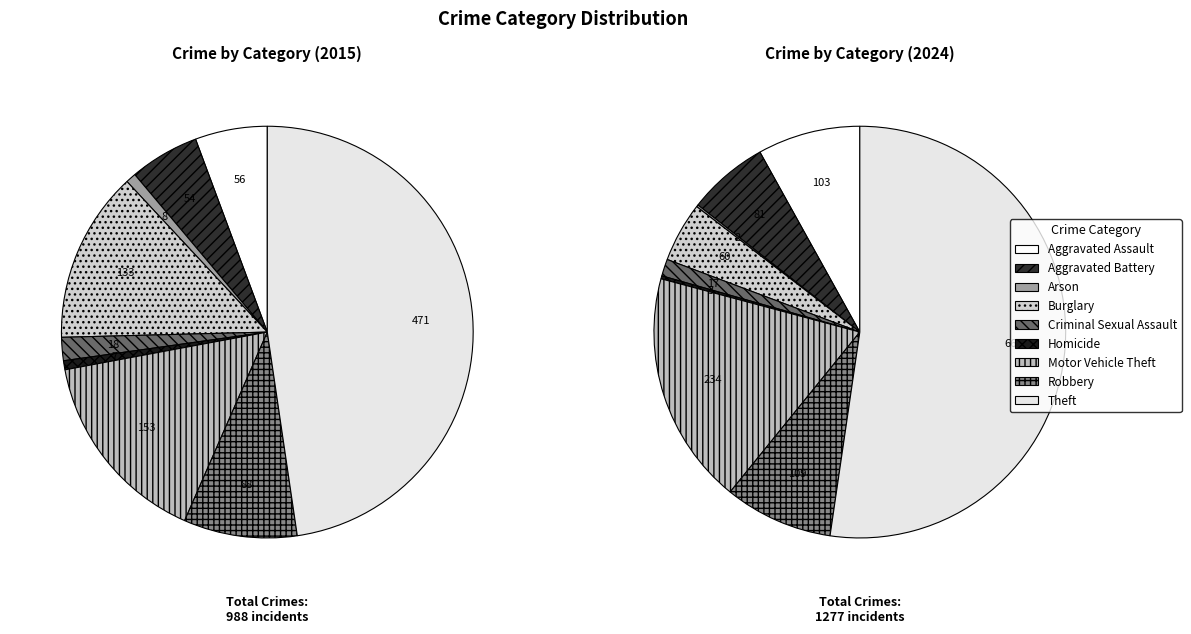

The Robbery slice represents 3% of the pie. True or false?

False